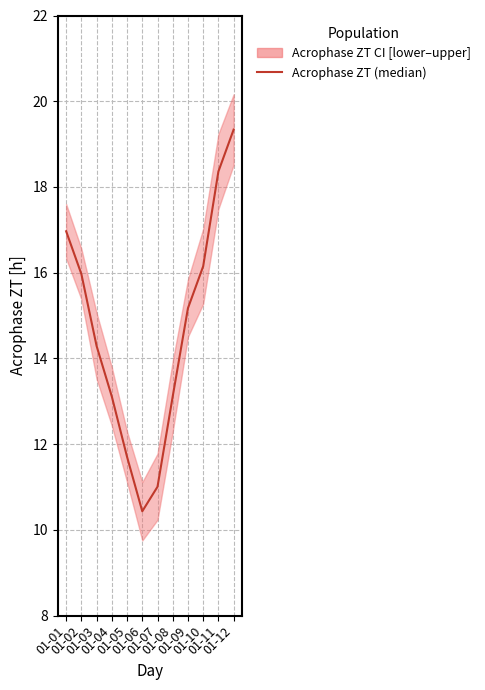

What is the greatest value displayed?

19.3